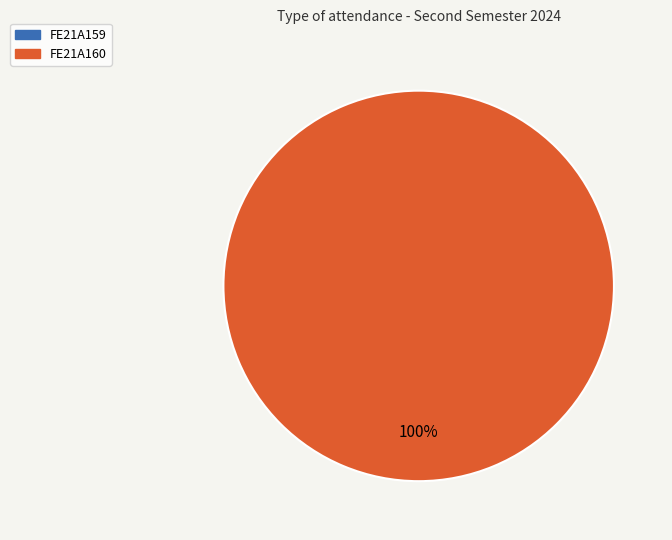

The FE21A159 slice represents 1% of the pie. True or false?

False